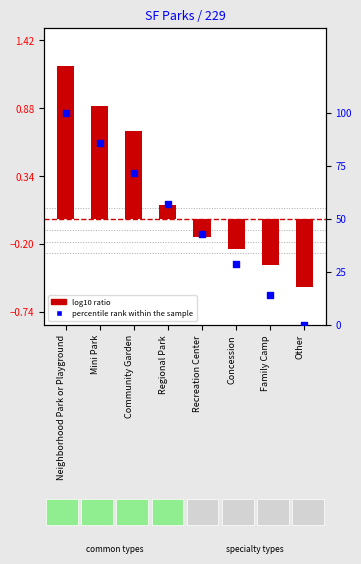

Which has a higher value, Family Camp or Concession?

Concession